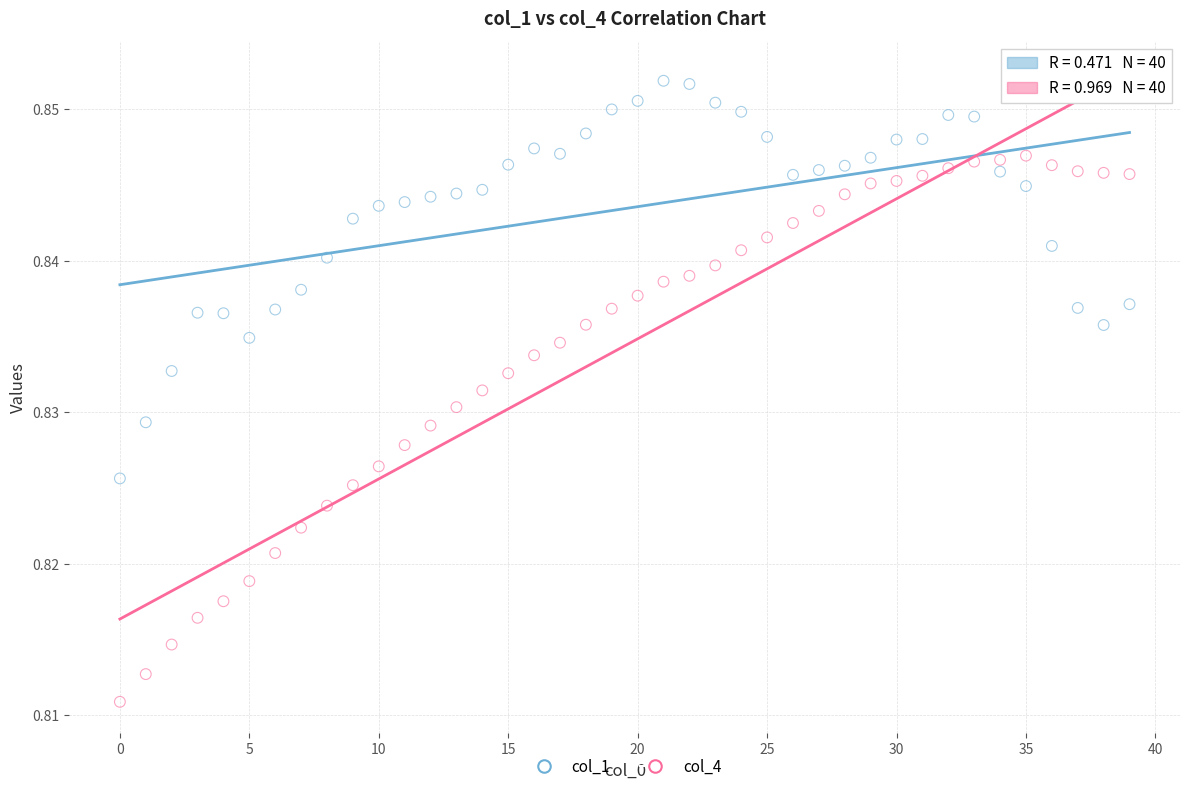

Which series contains the lowest Y value?

col_4